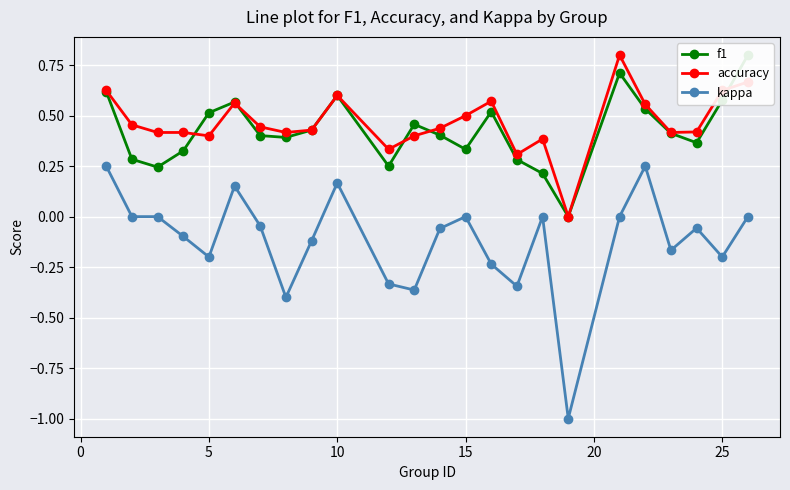

True or false: accuracy and kappa cross at least once.

False